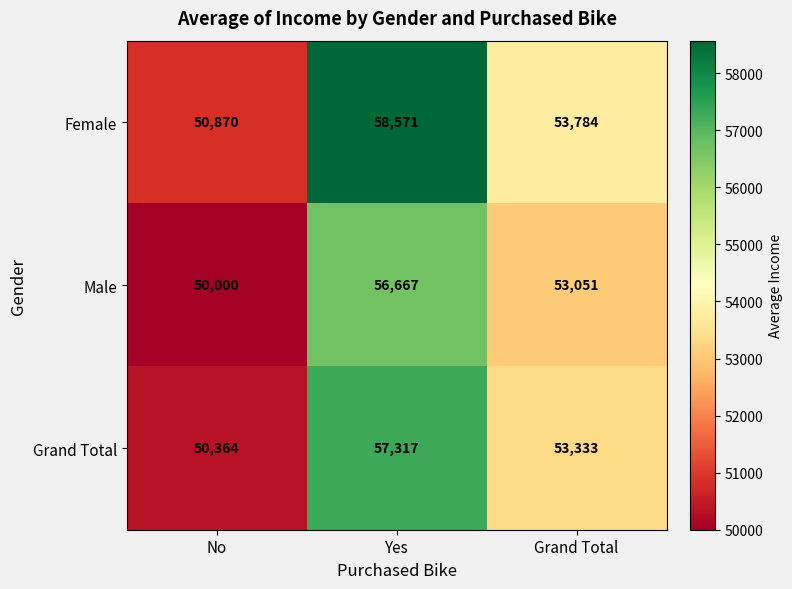

Which series changed the most between No and Yes?

Female